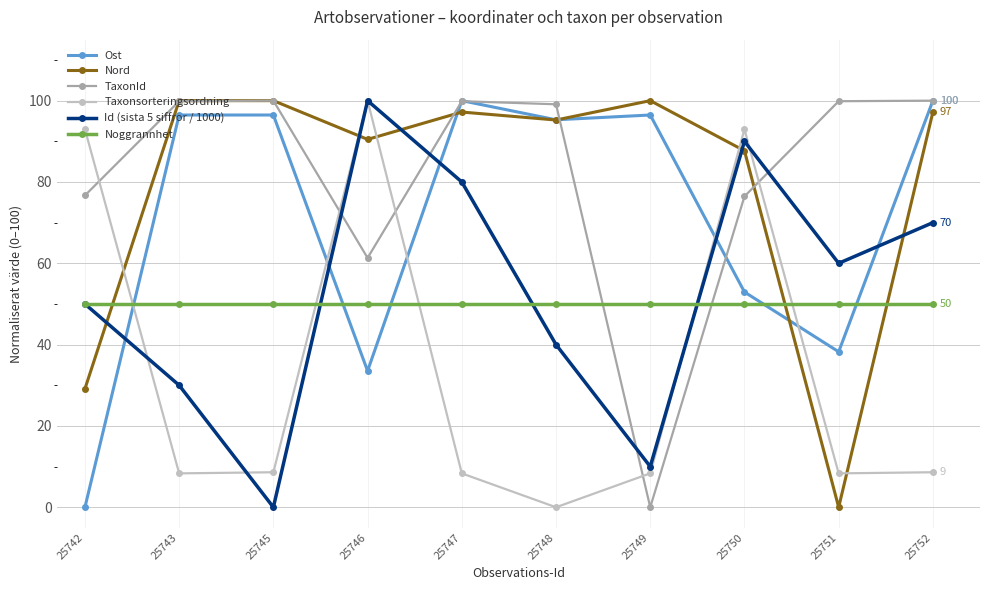

What is the spread (max minus min) of values at 25742?

93.0